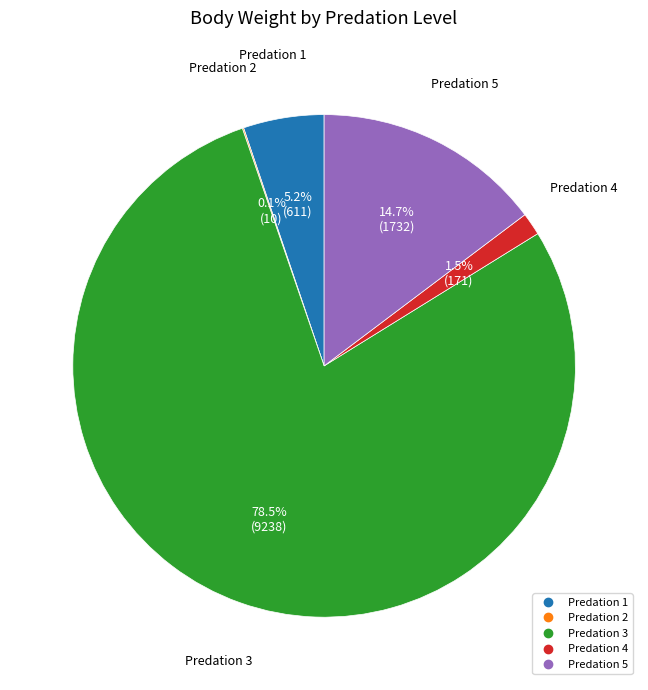

Which slice is the largest?

Predation 3